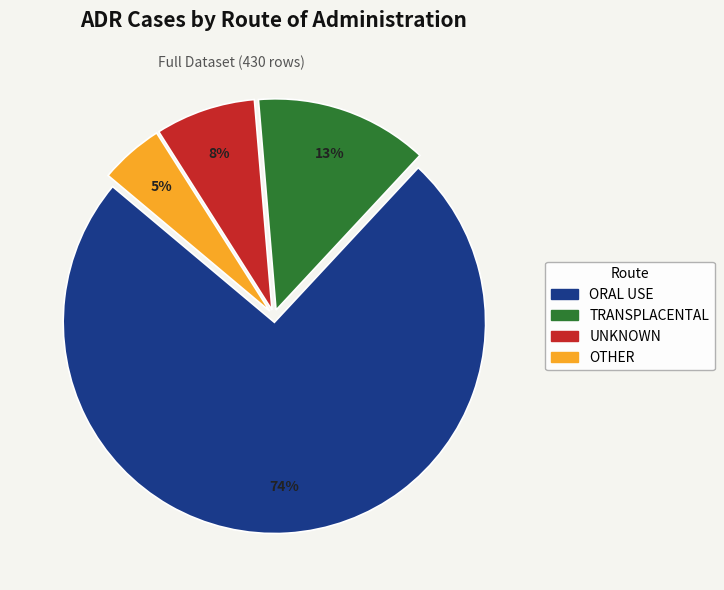

True or false: TRANSPLACENTAL accounts for 13% of the total.

True